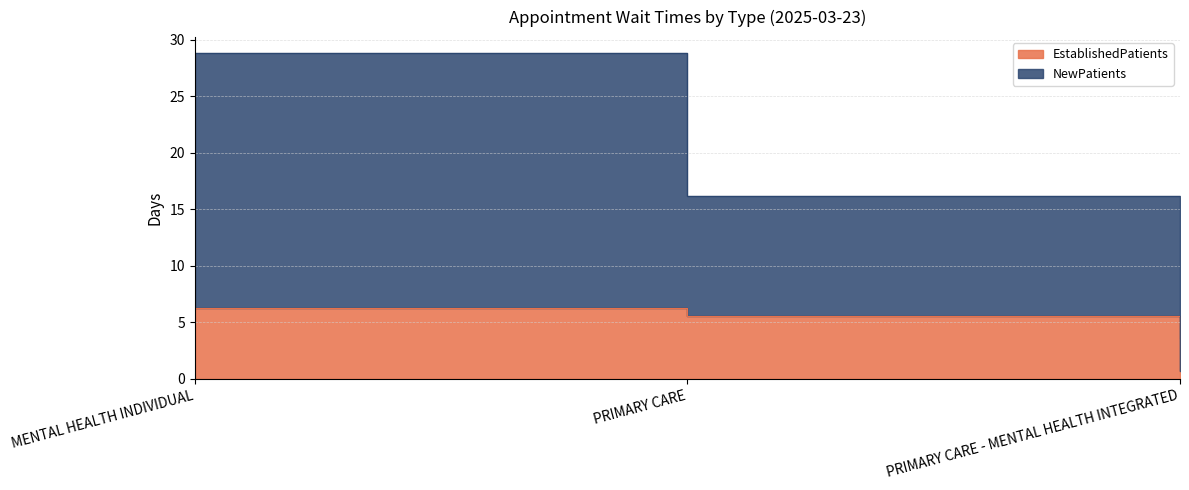

Rank the series by their maximum value, from lowest to highest.

EstablishedPatients, NewPatients